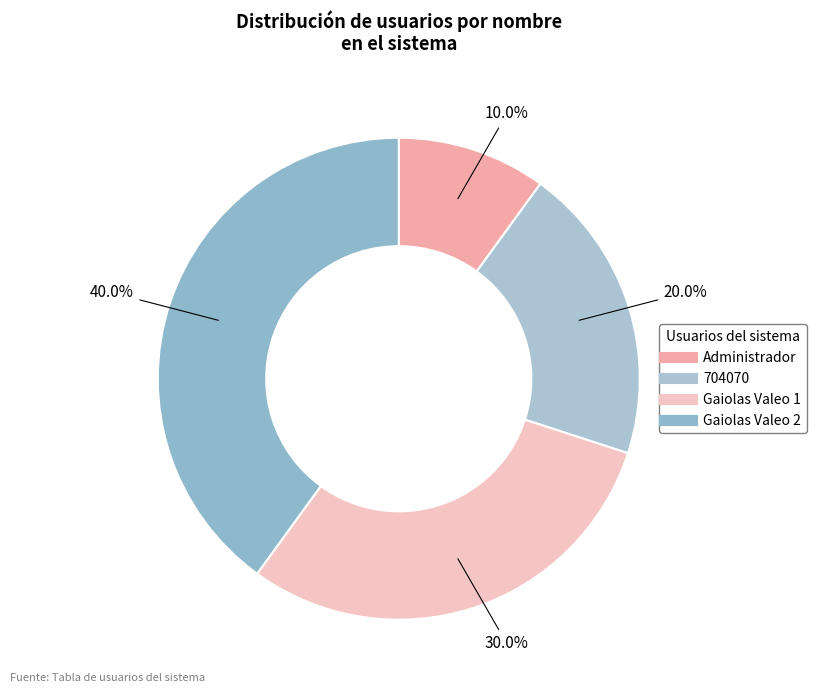

To the nearest percent, what portion does 704070 represent?

20%